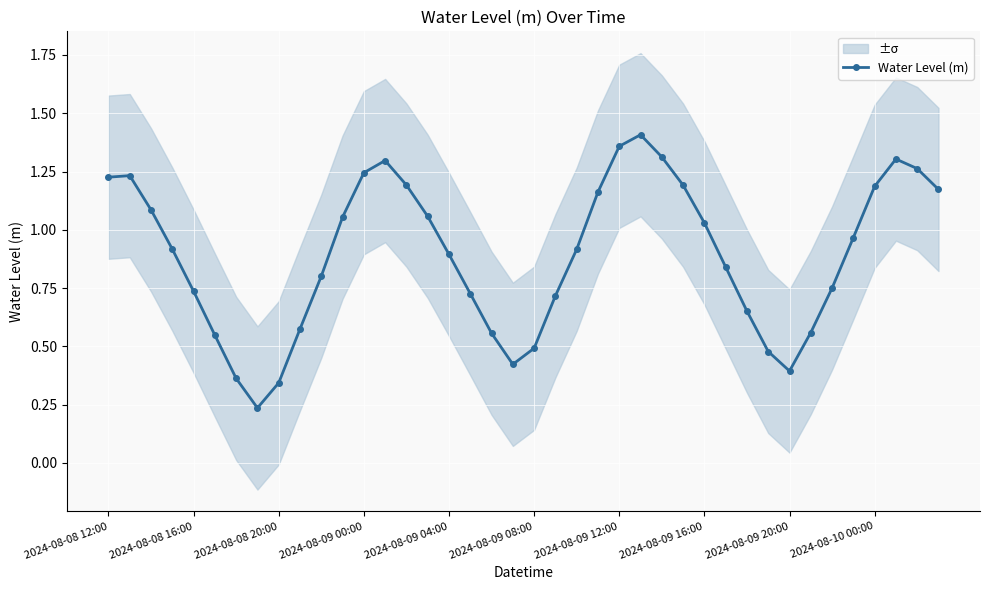

In Water Level (m), how many points are lower than both neighbors (excluding endpoints)?

3